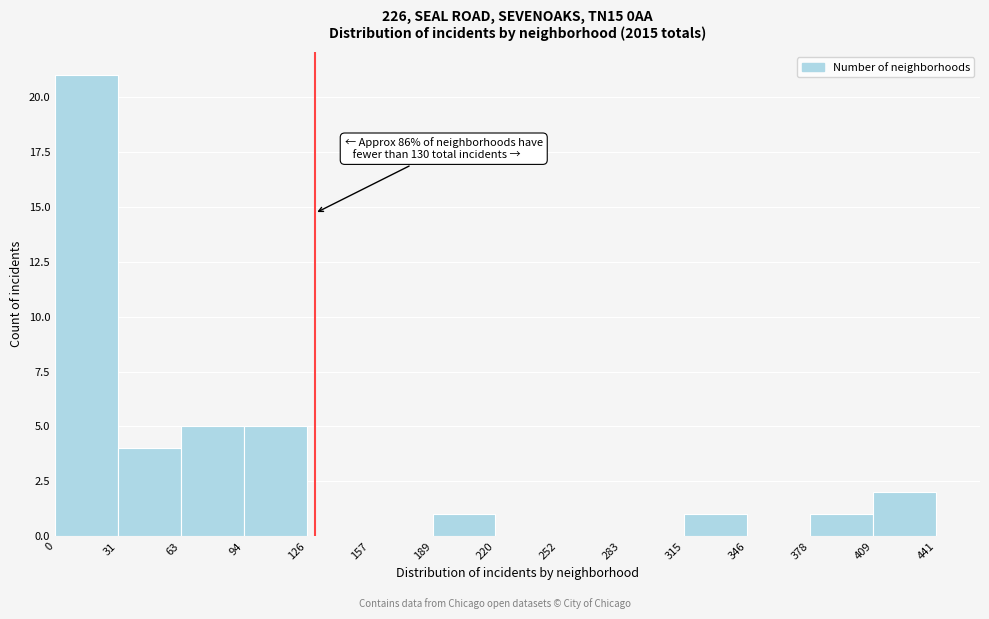

Over which range of the x-axis is the bar tallest?

0 to 31